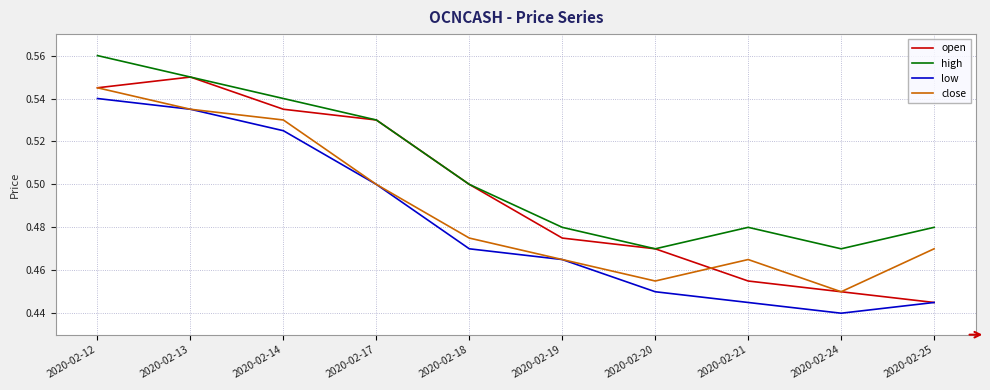

True or false: low and high cross at least once.

False